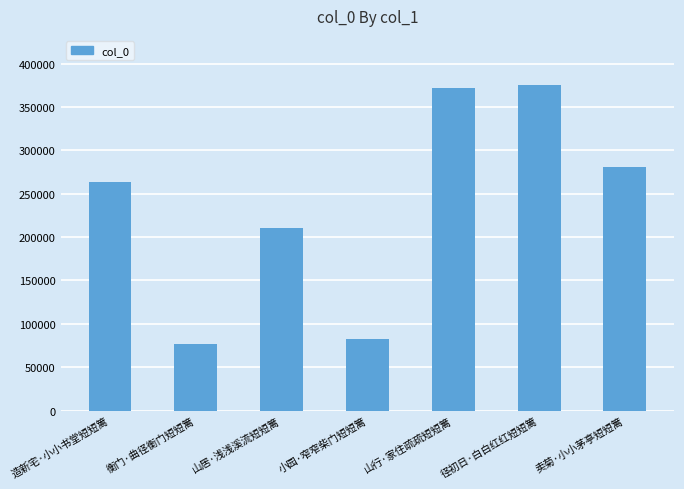

How many bars are there in total?

7